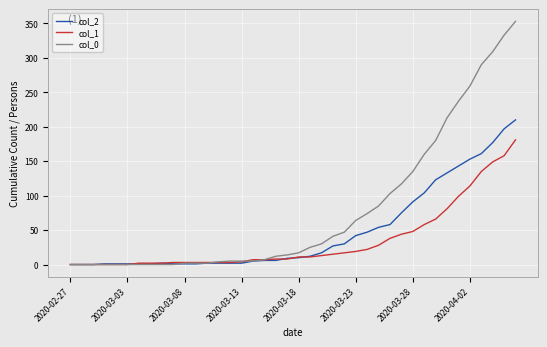

How many categories are shown in the chart?

40